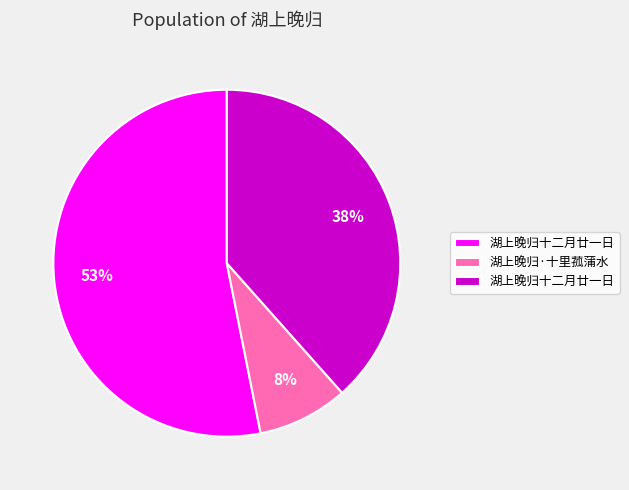

Is there a majority slice in this chart?

Yes